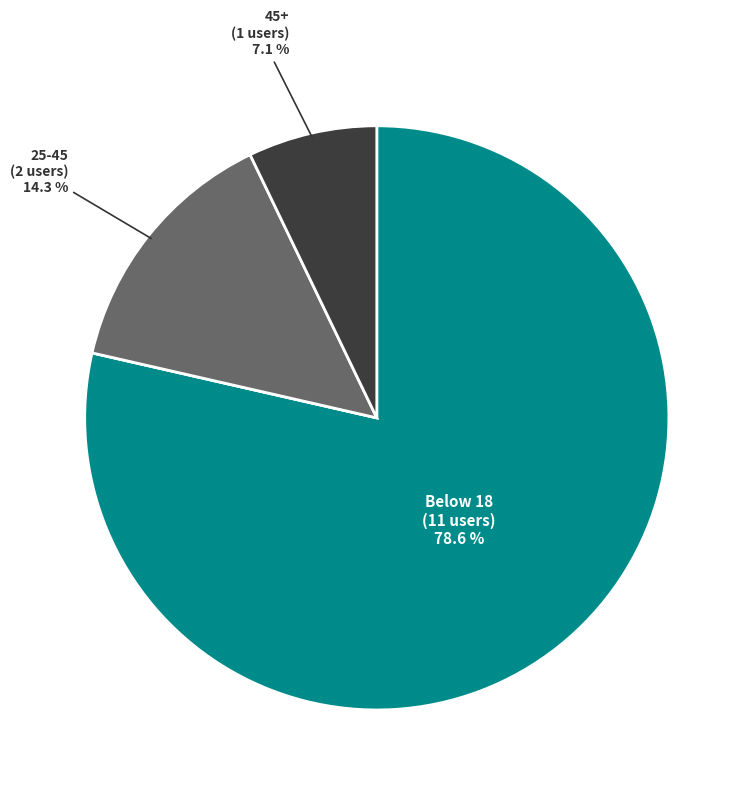

Does any single category account for the majority?

Yes